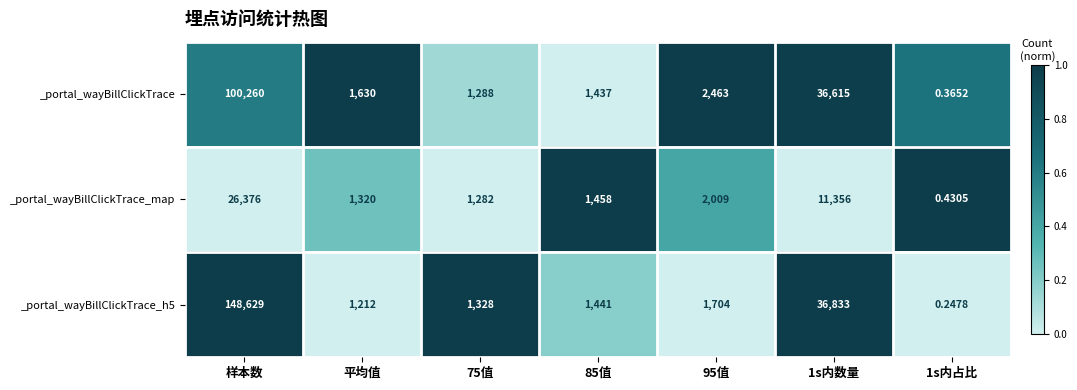

Is the value of _portal_wayBillClickTrace_h5 at 平均值 greater than the value of _portal_wayBillClickTrace at 95值?

No